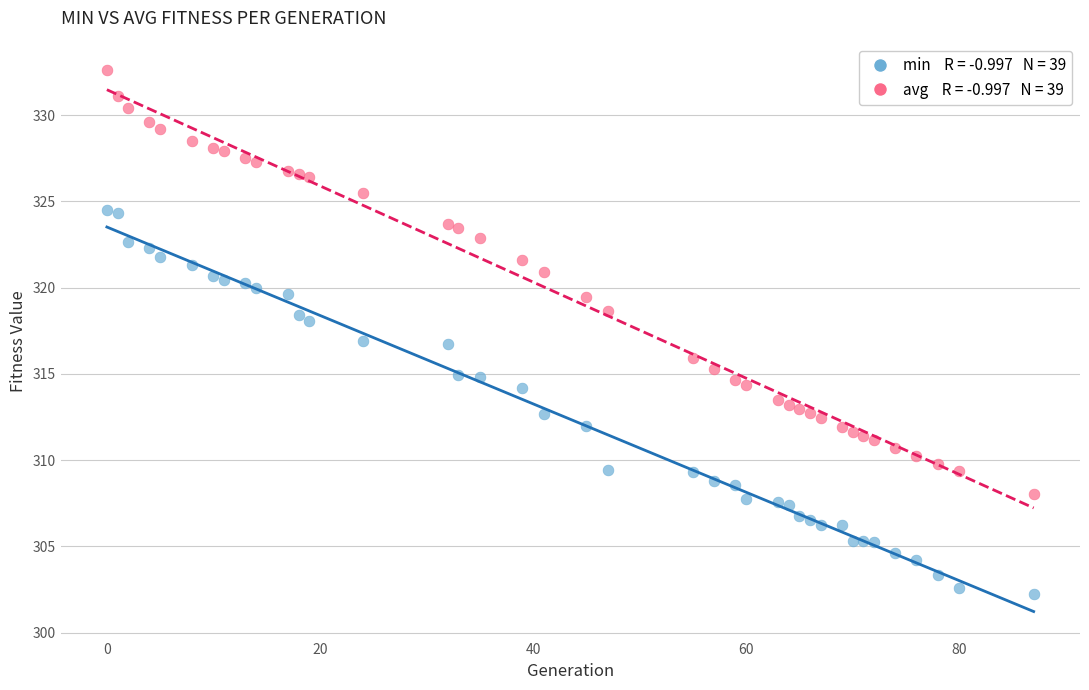

Across all data points, what is the range of X values (max minus min)?

87.0